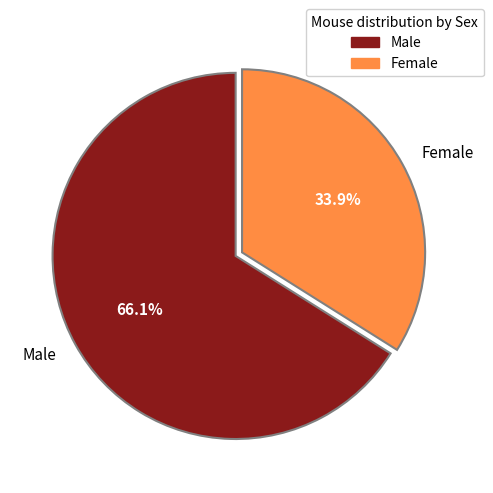

To the nearest percent, what is the difference between the largest and smallest slice percentages?

32%